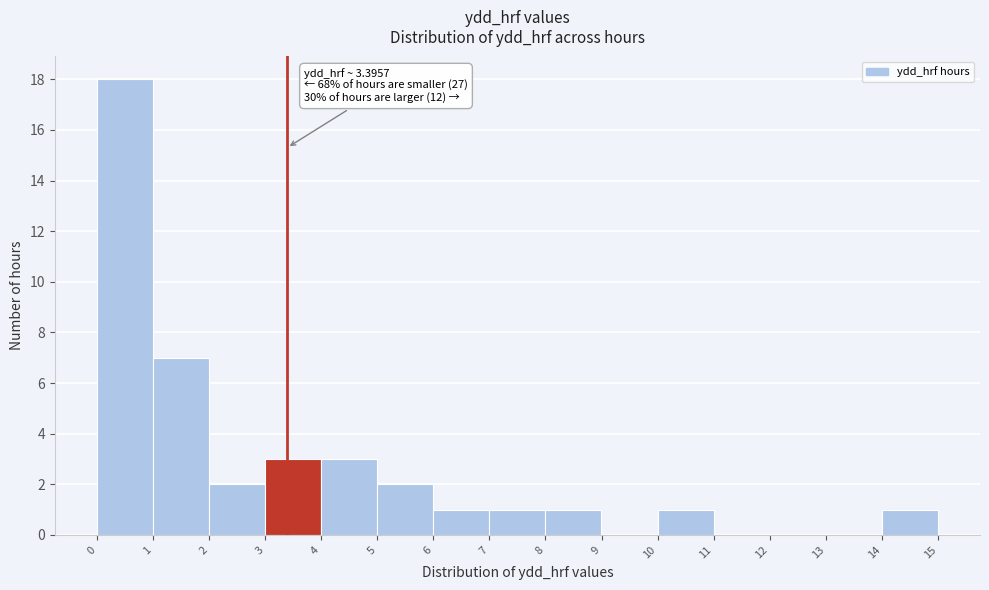

Which range on the x-axis has the tallest bar?

0 to 1